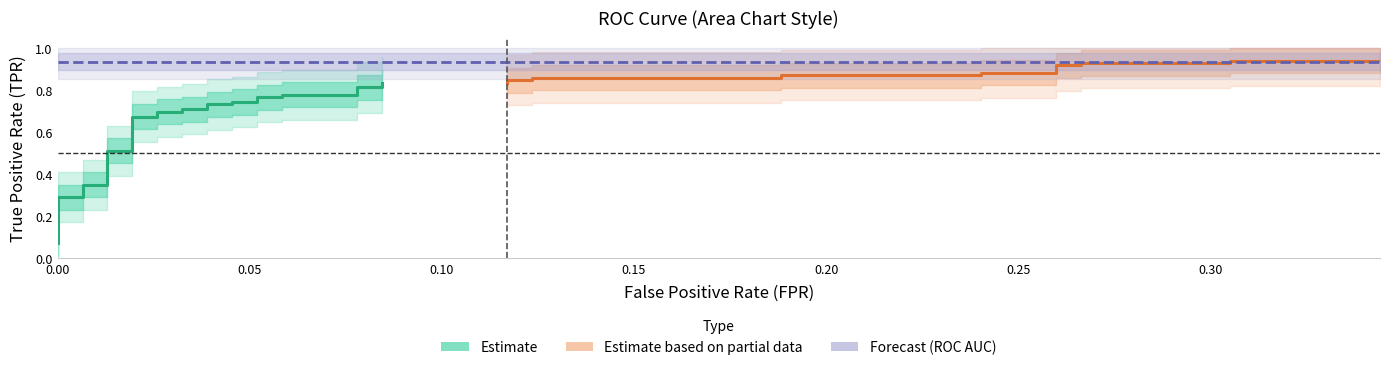

Is this an area chart (filled region under the line)?

No